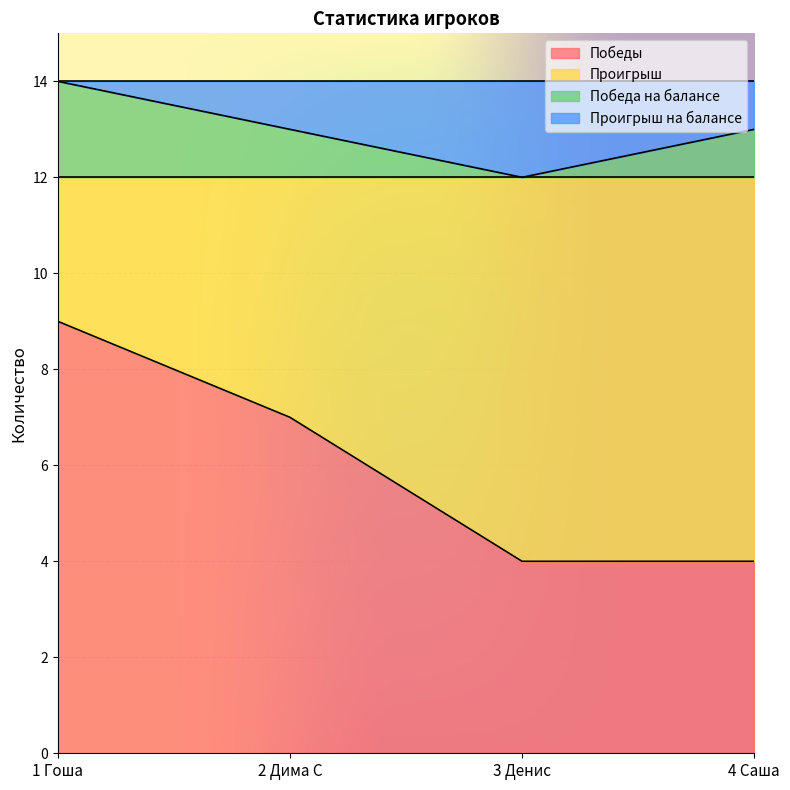

What is the label of the 1st point from the left?

1 Гоша